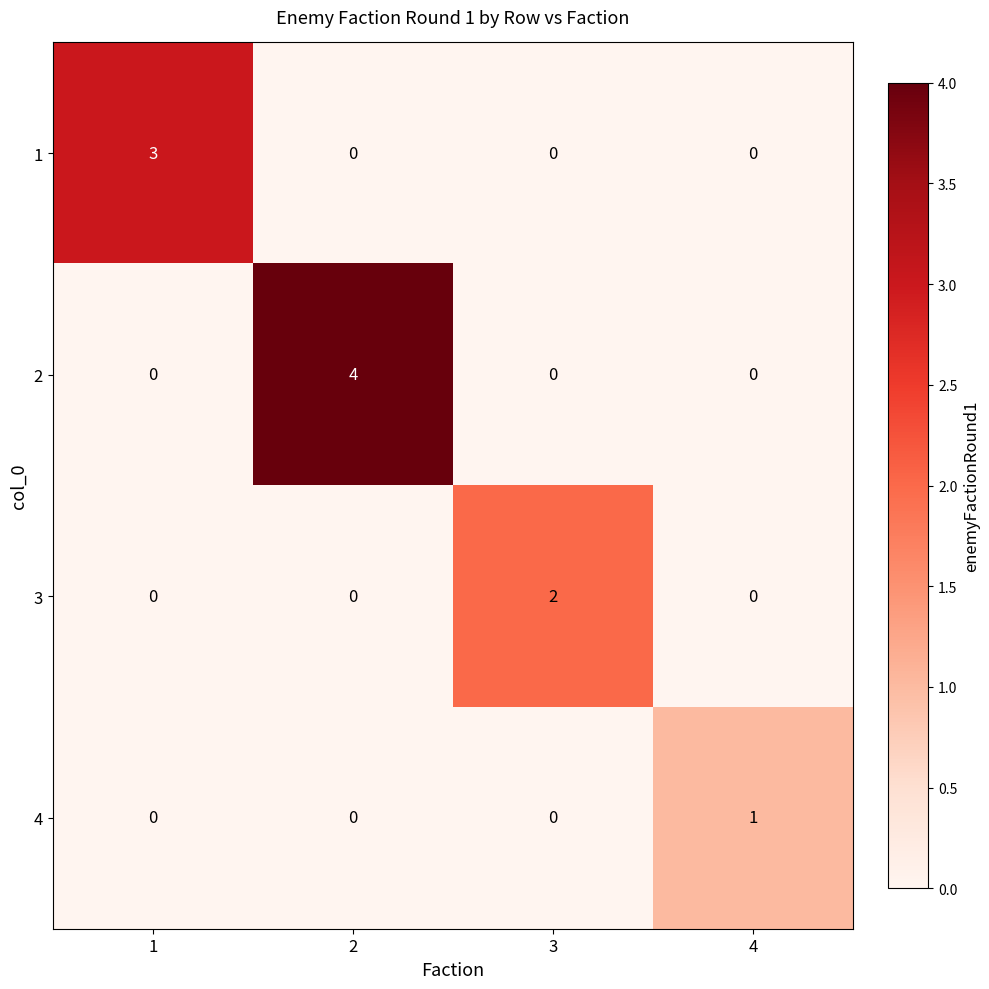

Reading left to right, list all the values displayed in this chart.

1: 3	0	0	0
2: 0	4	0	0
3: 0	0	2	0
4: 0	0	0	1